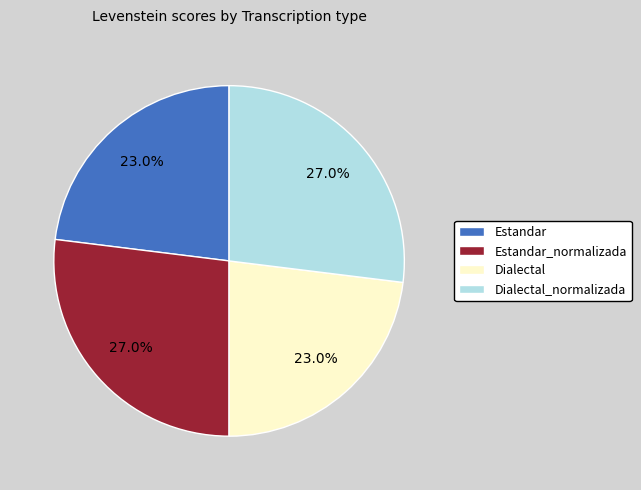

To the nearest percent, what portion does Dialectal_normalizada represent?

27%